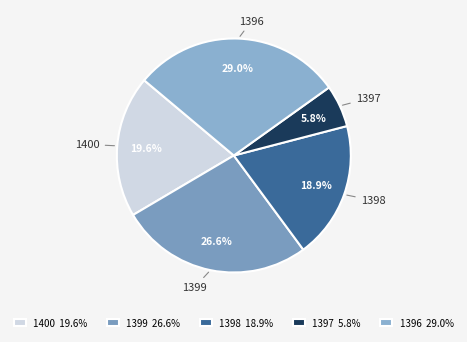

Is there any slice that represents more than half of the pie?

No